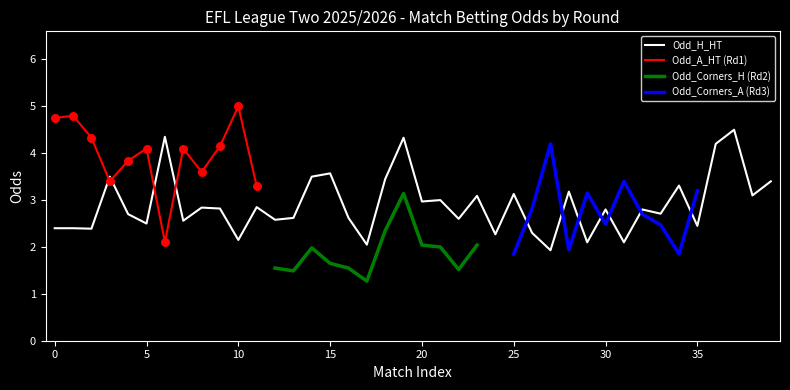

Is the value of Odd_Corners_H at 2025-08-16 greater than the value of Odd_Corners_A at 2025-08-19?

No